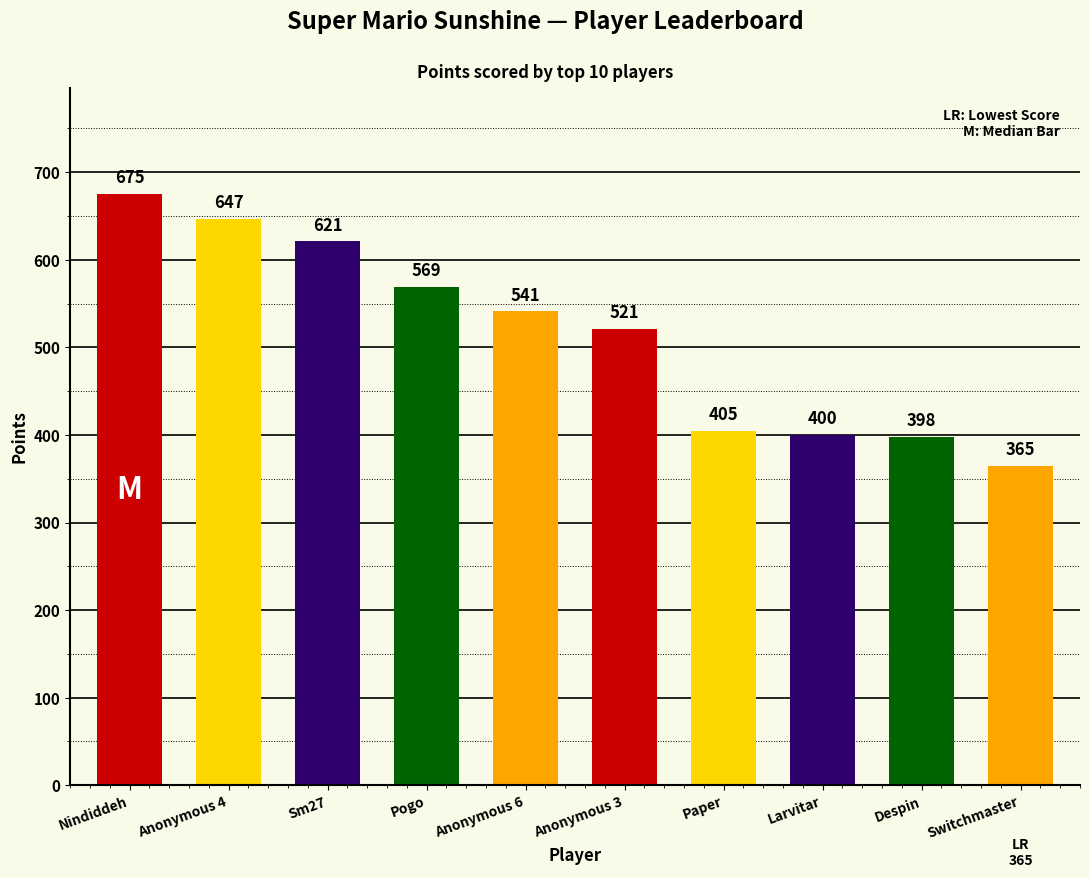

True or false: the data shows 647 at Paper.

False